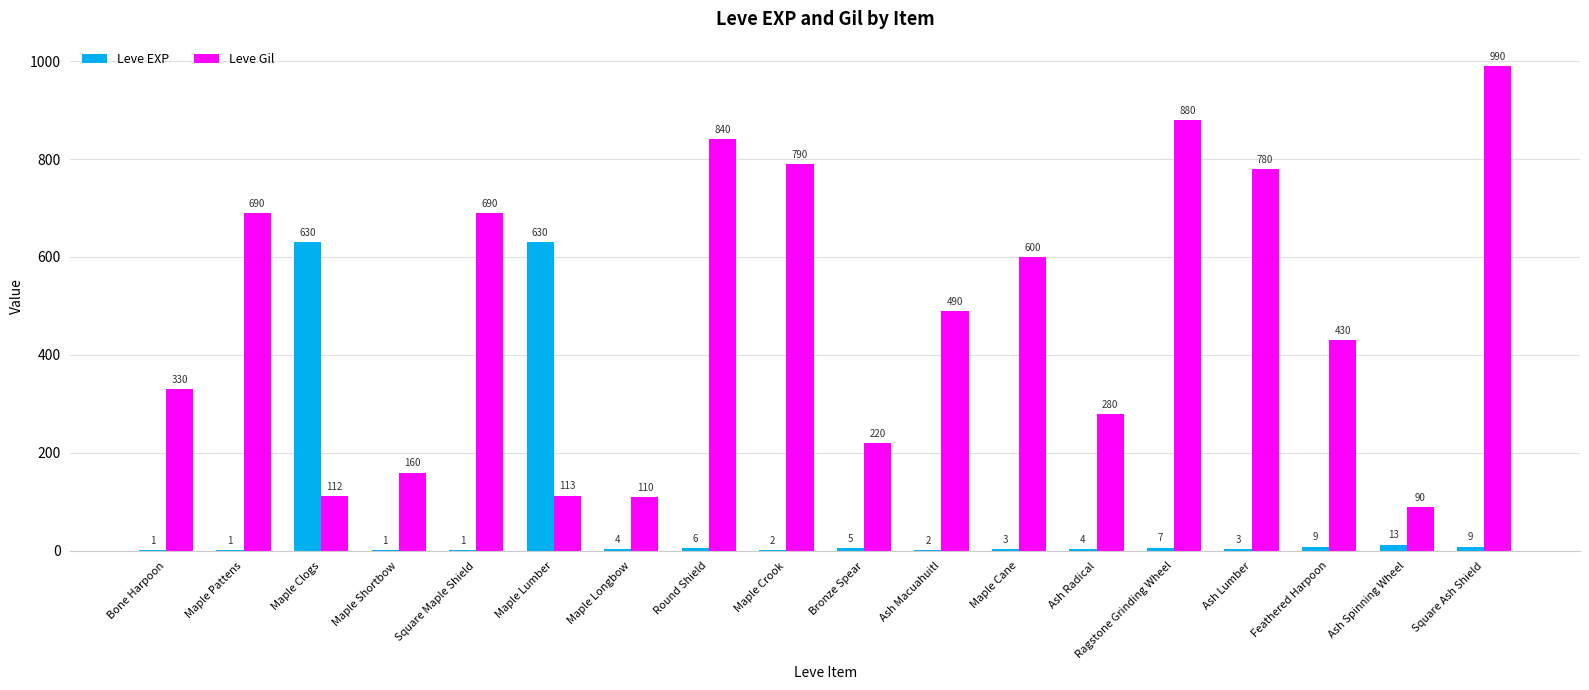

Reading right to left, what are all the values shown in this chart?

Leve EXP: 9	13	9	3	7	4	3	2	5	2	6	4	630	1	1	630	1	1
Leve Gil: 990	90	430	780	880	280	600	490	220	790	840	110	113	690	160	112	690	330